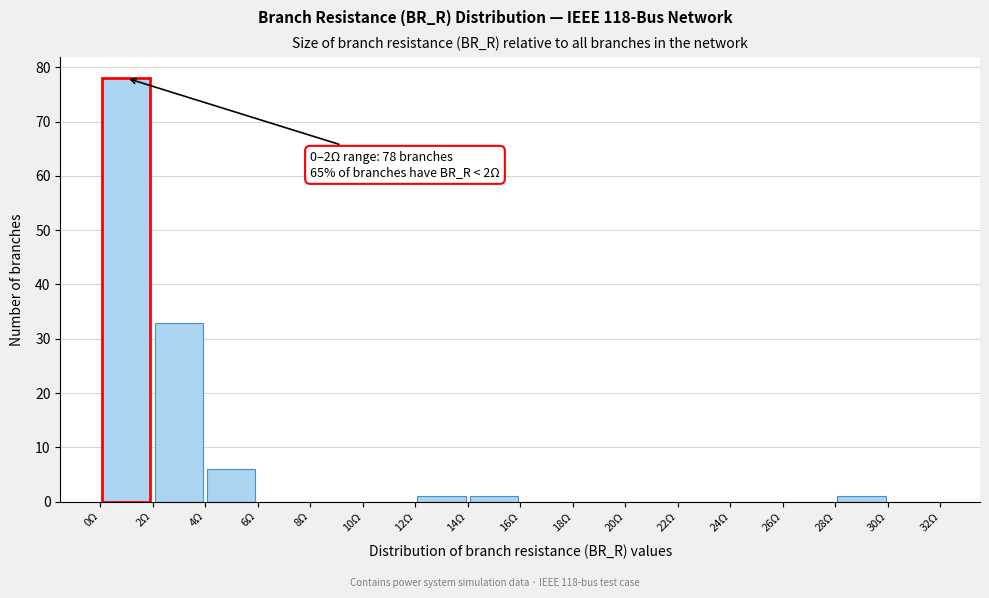

Which range on the x-axis has the tallest bar?

0 to 2